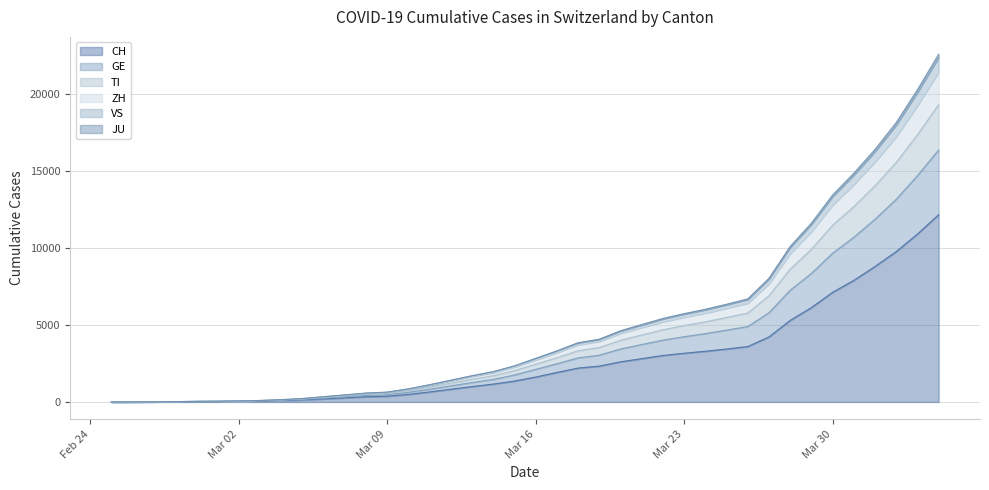

True or false: ZH and GE intersect in this chart.

False